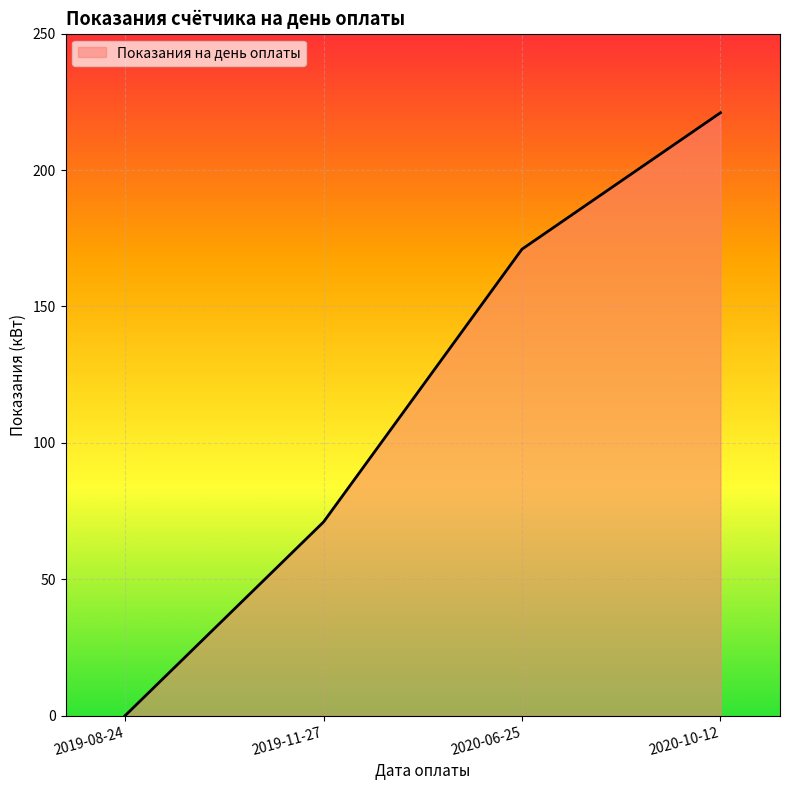

Rank the categories by value from lowest to highest.

2019-08-24, 2019-11-27, 2020-06-25, 2020-10-12